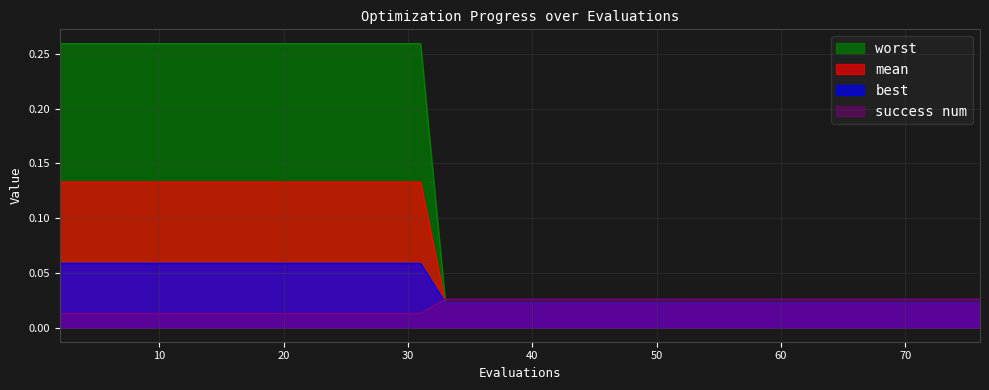

What are all the series names shown in the legend?

worst, mean, best, success num